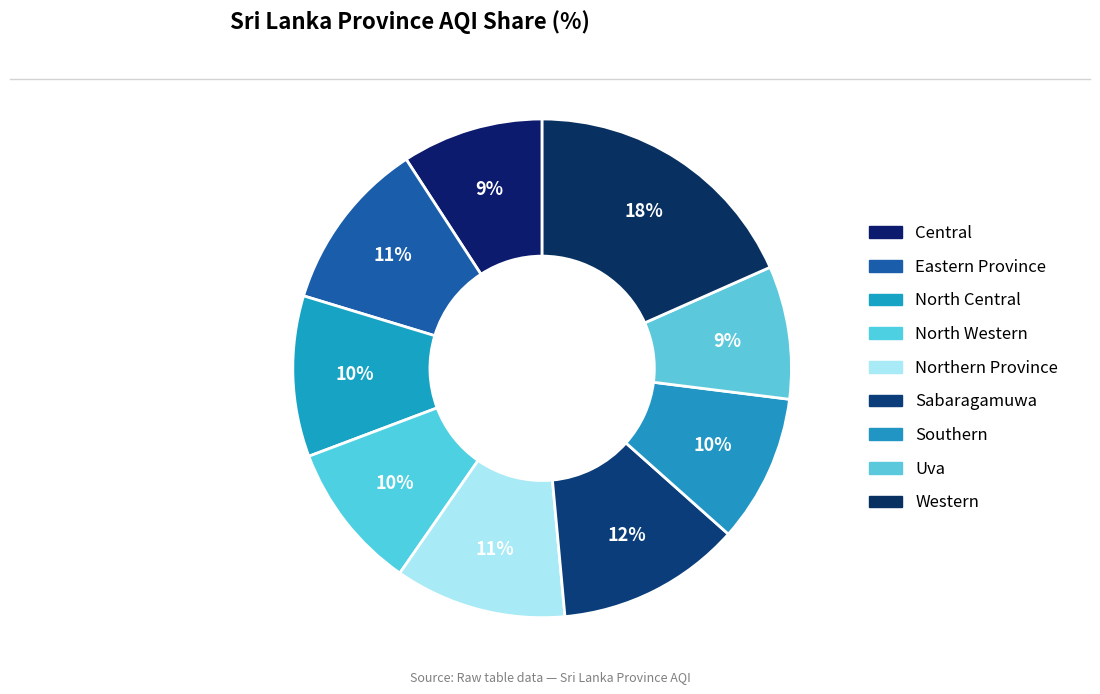

How many slices are in this pie chart?

9